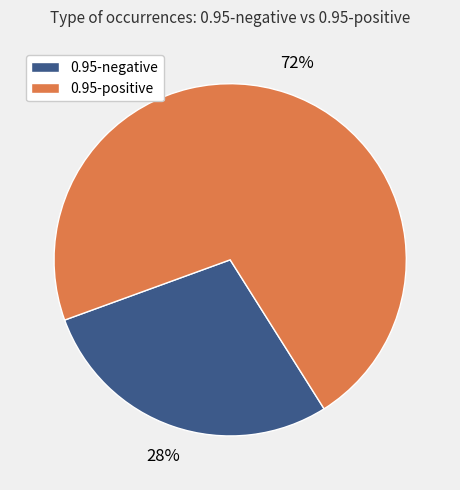

Does any single category account for the majority?

Yes